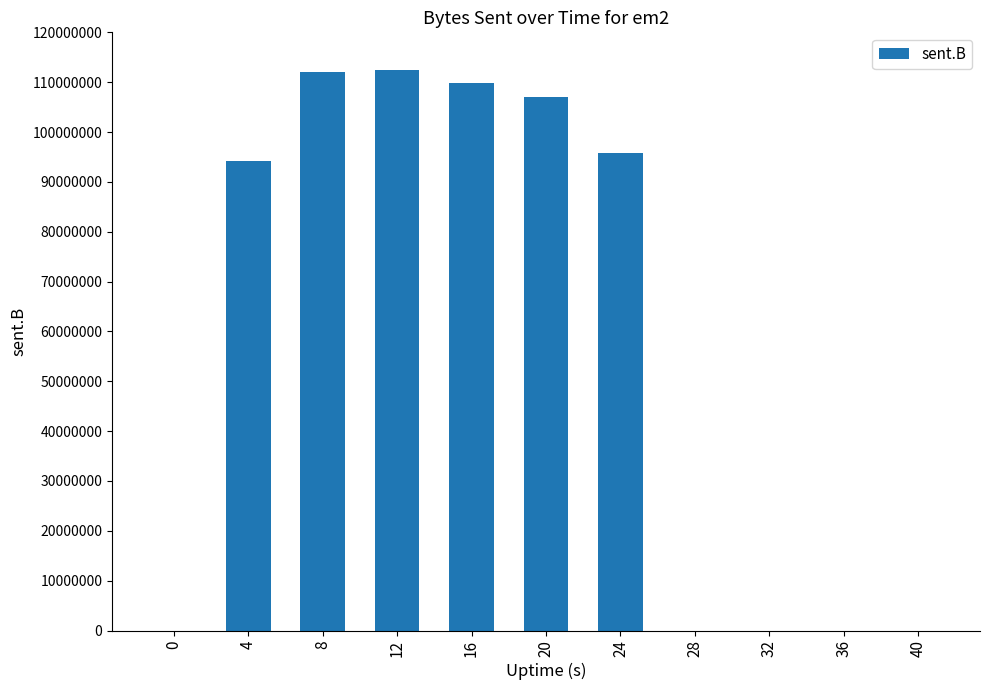

What is the change in value from 4 to 8?

+17830177